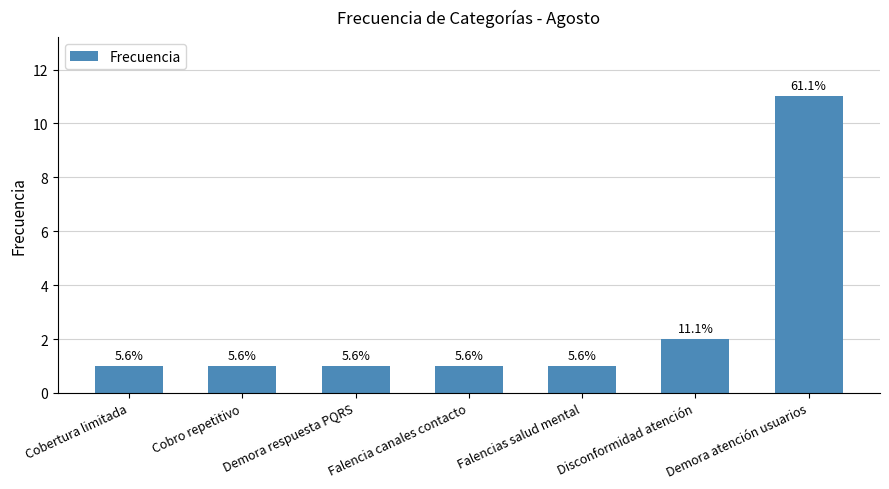

How many bars are there in total?

7